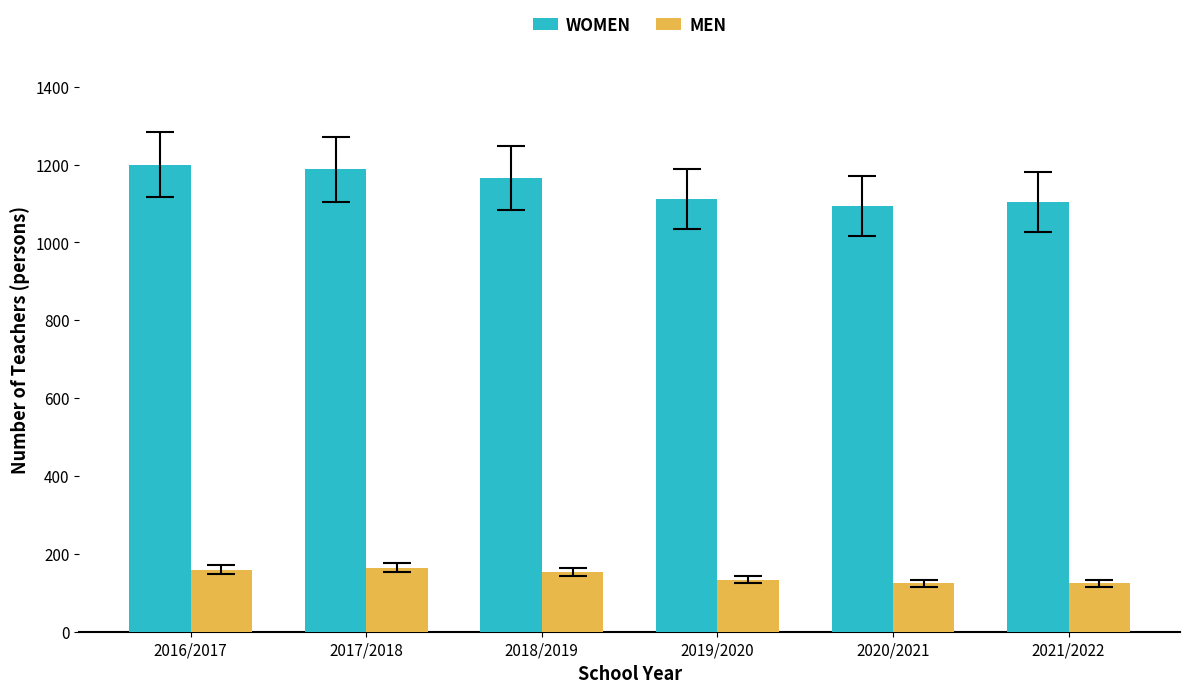

What is the smallest value displayed?

124